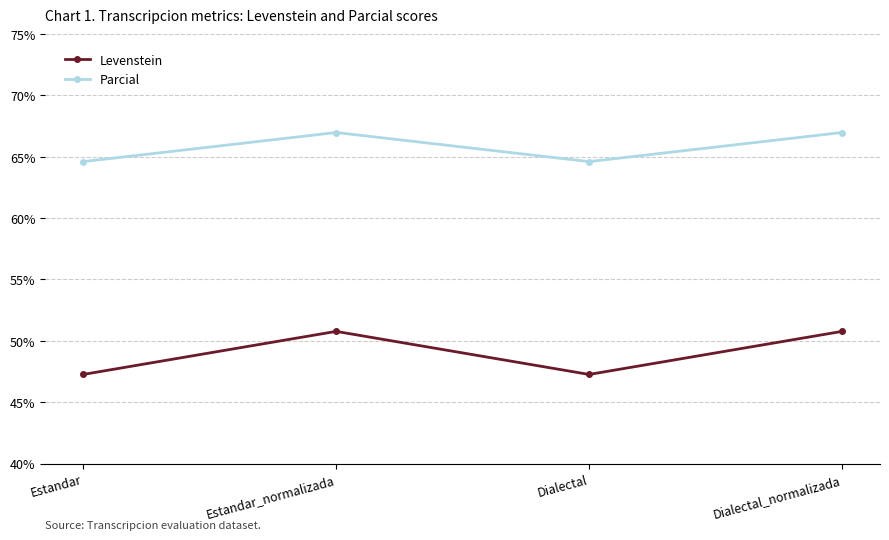

What is the sum of the Parcial values at Estandar and Dialectal_normalizada?

131.6